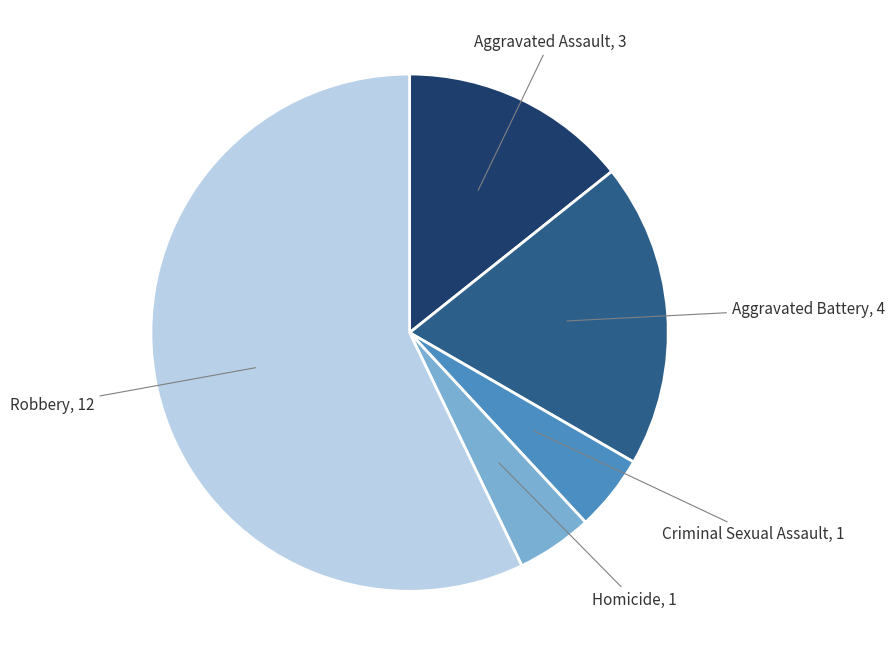

Is there any slice that represents more than half of the pie?

Yes